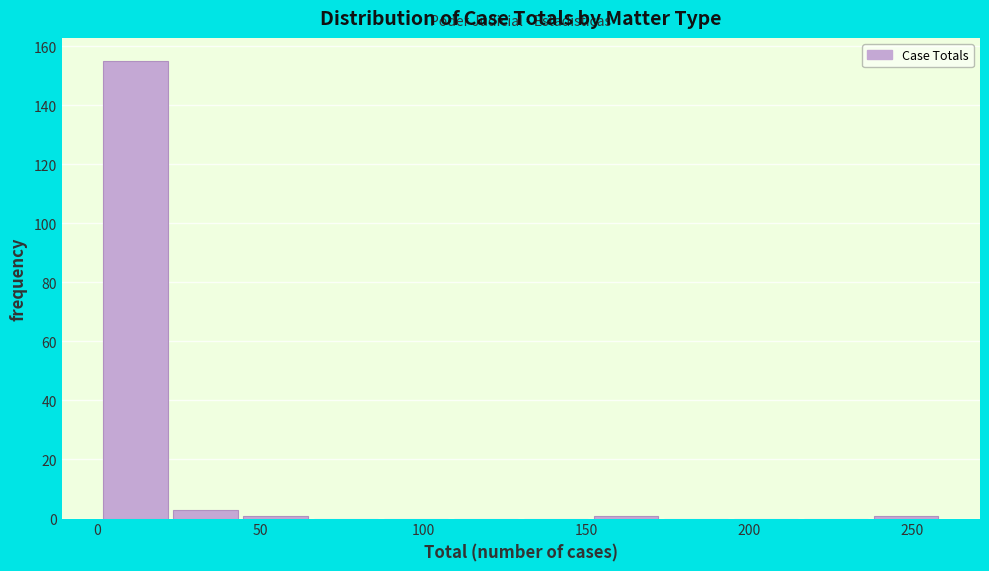

Which range on the x-axis has the tallest bar?

1.0 to 22.5